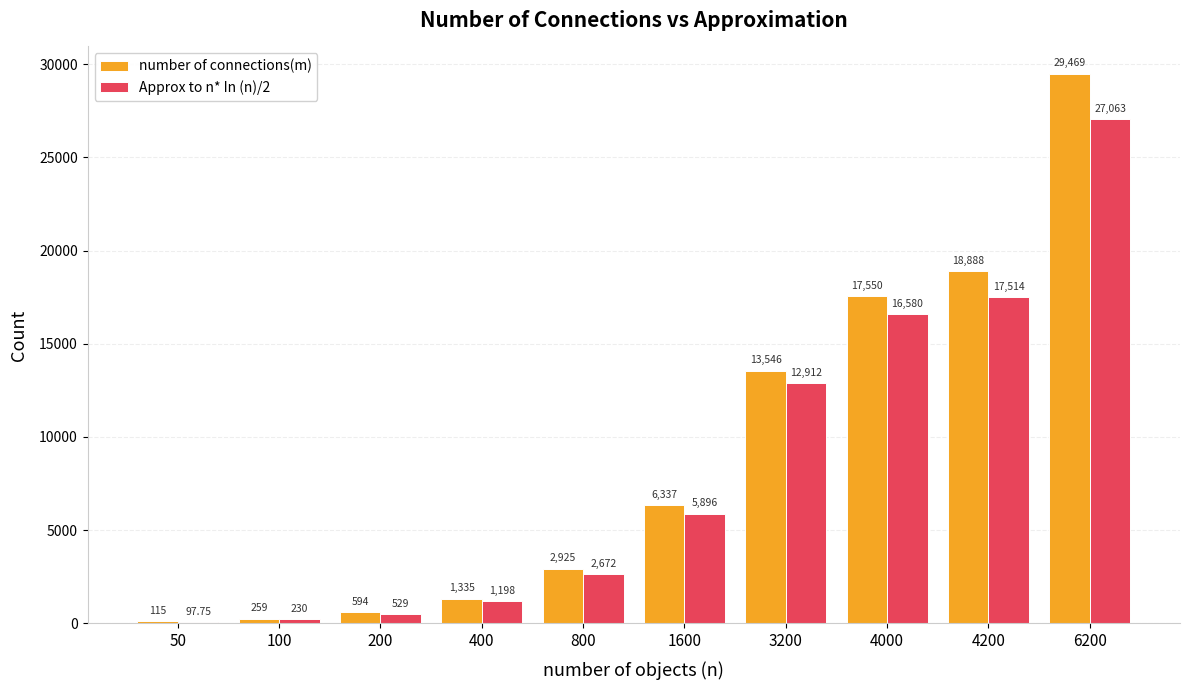

What is the maximum value for Approx to n* In (n)/2?

27063.0